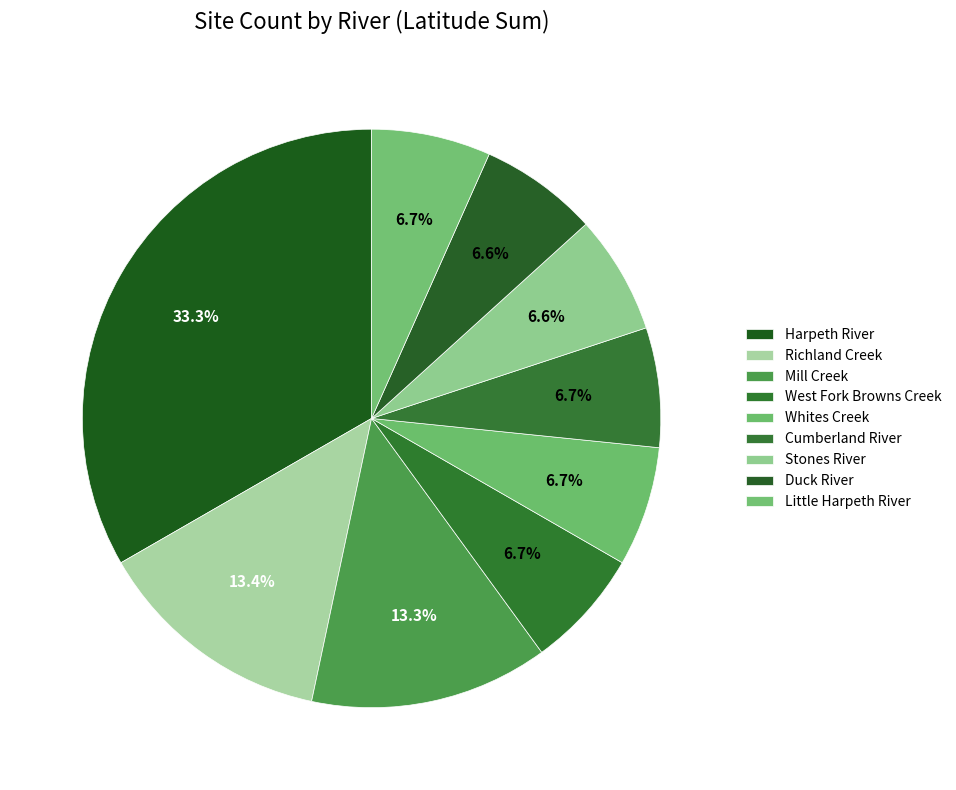

How many segments does this pie chart have?

9